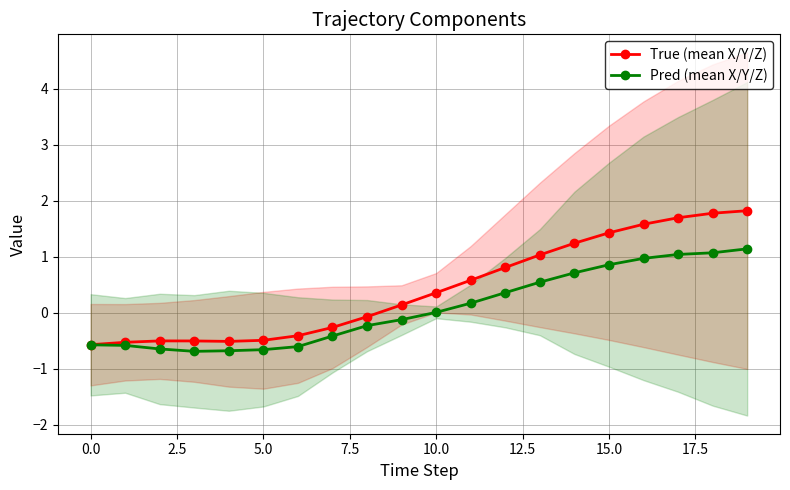

At which category does the chart reach its peak across all series?

19